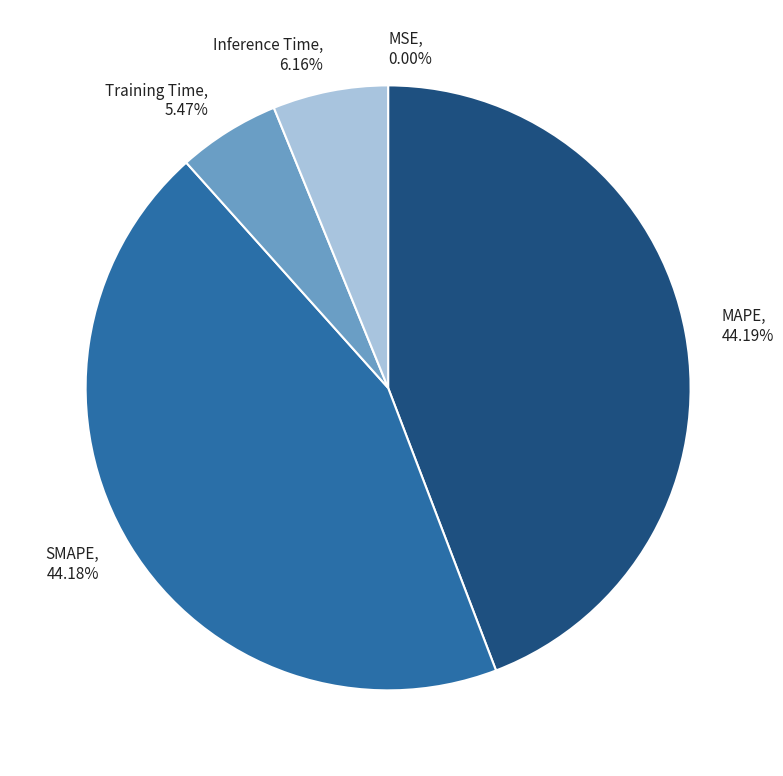

Does Inference Time account for over 50% of the chart?

No